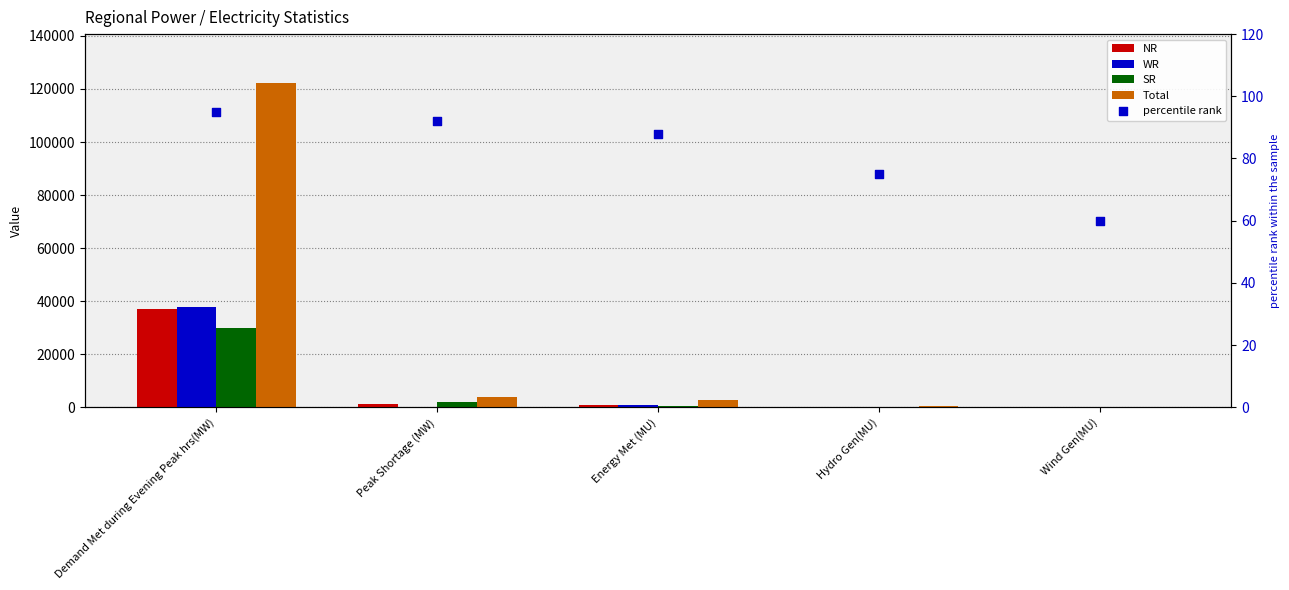

Which series reaches the minimum Y coordinate?

NR